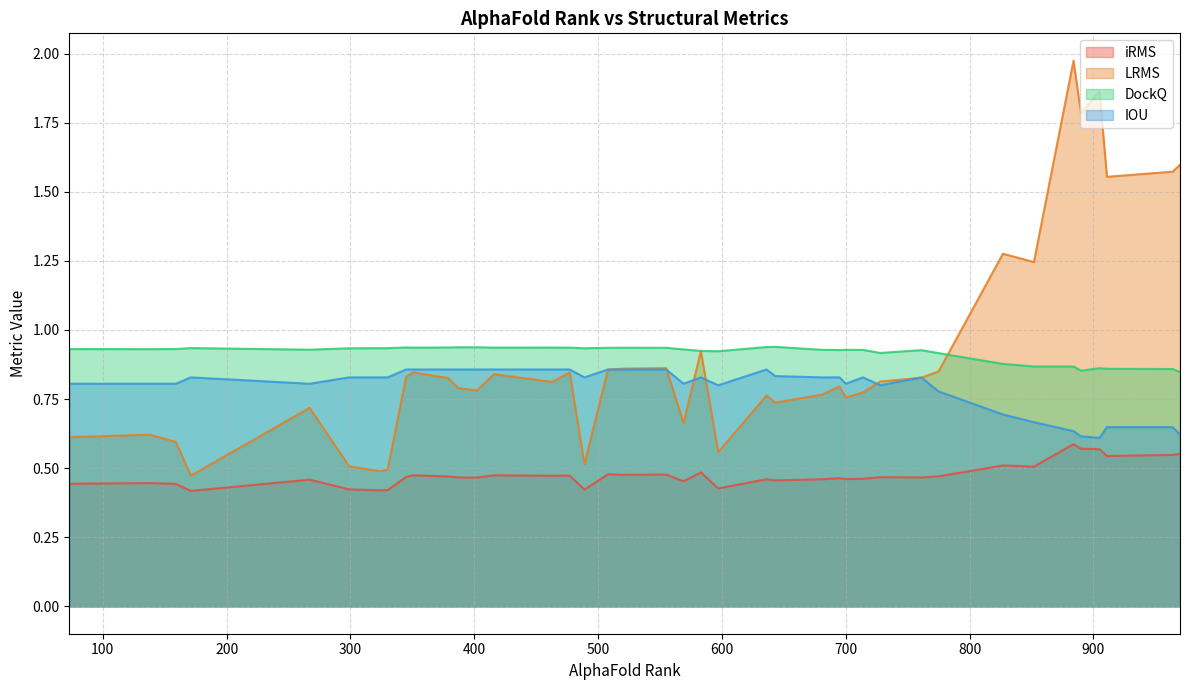

Which label corresponds to the largest value in the chart?

884